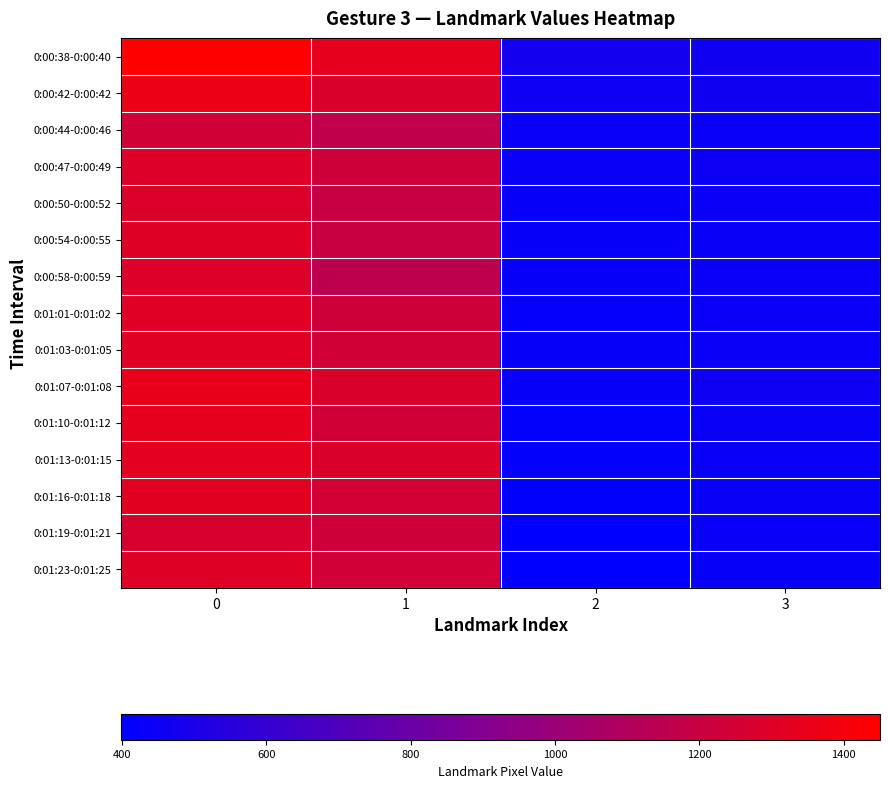

Reading left to right, transcribe all the data shown in this chart.

0:00:38-0:00:40: 0=1450.2	1=1337.8	2=473.5	3=460.2
0:00:42-0:00:42: 0=1360.5	1=1281.2	2=452.1	3=461.9
0:00:44-0:00:46: 0=1239.0	1=1163.9	2=432.3	3=436.1
0:00:47-0:00:49: 0=1294.5	1=1230.5	2=435.1	3=446.5
0:00:50-0:00:52: 0=1289.8	1=1192.8	2=428.7	3=440.6
0:00:54-0:00:55: 0=1305.1	1=1201.9	2=424.2	3=438.1
0:00:58-0:00:59: 0=1296.8	1=1154.4	2=427.2	3=443.5
0:01:01-0:01:02: 0=1306.9	1=1228.9	2=421.9	3=440.6
0:01:03-0:01:05: 0=1312.8	1=1237.4	2=426.2	3=443.1
0:01:07-0:01:08: 0=1345.9	1=1278.9	2=425.8	3=454.1
0:01:10-0:01:12: 0=1331.6	1=1238.5	2=413.5	3=439.5
0:01:13-0:01:15: 0=1328.6	1=1281.2	2=412.2	3=438.2
0:01:16-0:01:18: 0=1319.5	1=1245.0	2=410.6	3=439.3
0:01:19-0:01:21: 0=1266.5	1=1225.7	2=401.1	3=434.8
0:01:23-0:01:25: 0=1303.3	1=1243.9	2=399.2	3=431.9